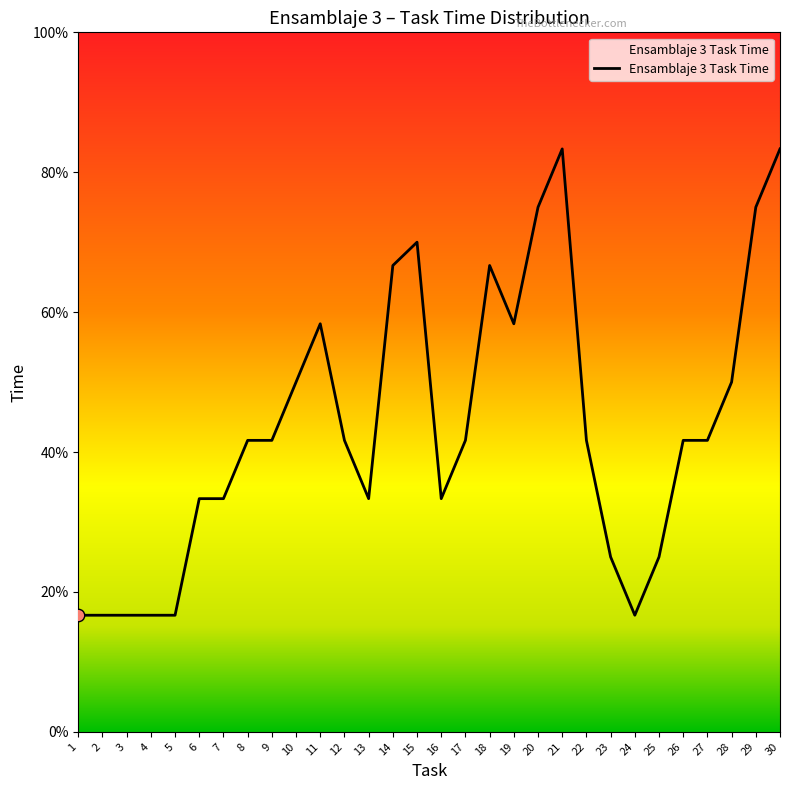

Between 19 and 7, which is larger?

19